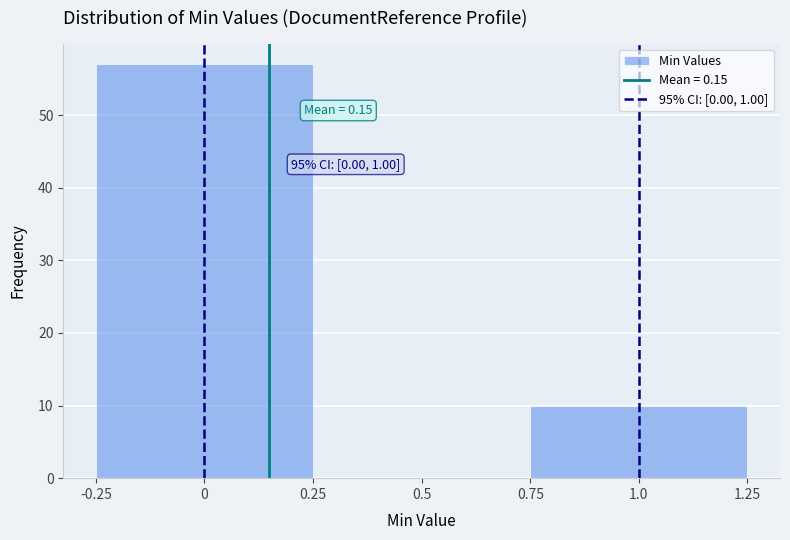

Over which range of the x-axis is the bar tallest?

-0.25 to 0.25